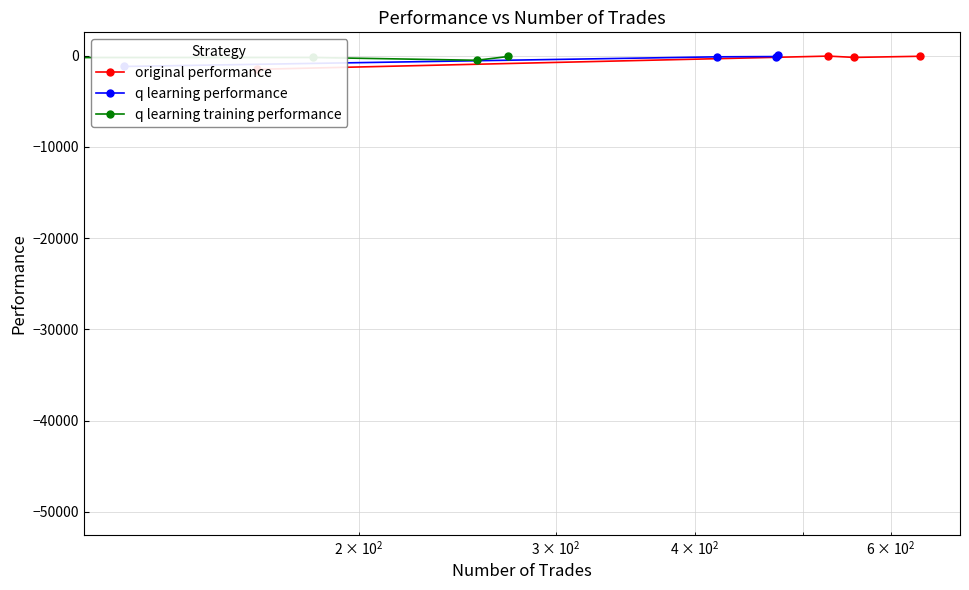

How many data points in q learning performance are less than -102?

3